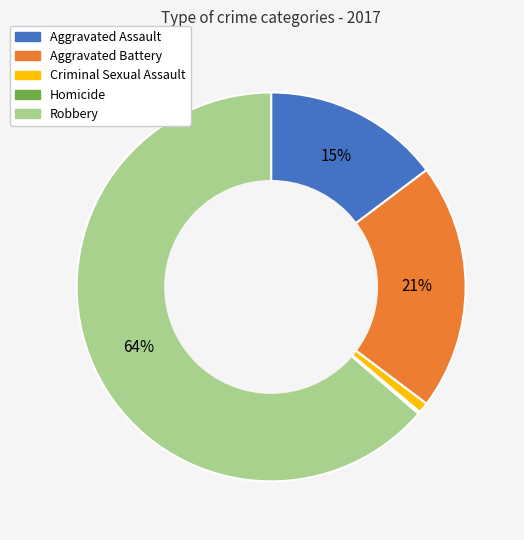

True or false: Aggravated Battery accounts for 21% of the total.

True